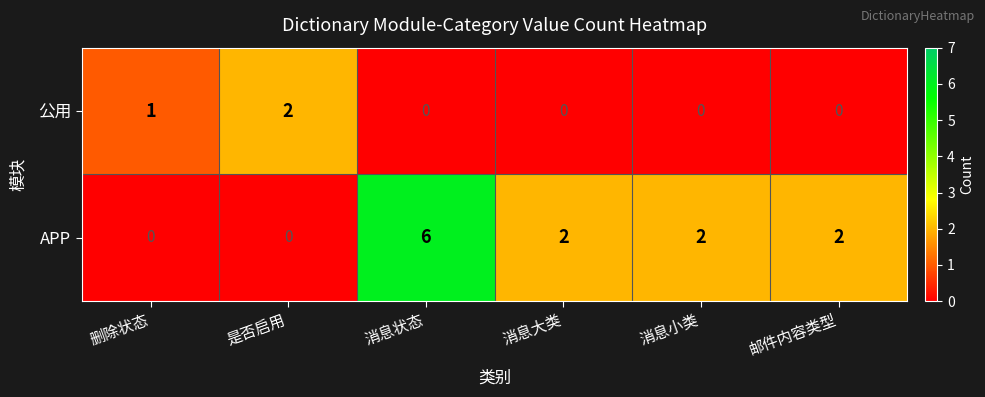

What is the spread (max minus min) of values at 消息大类?

2